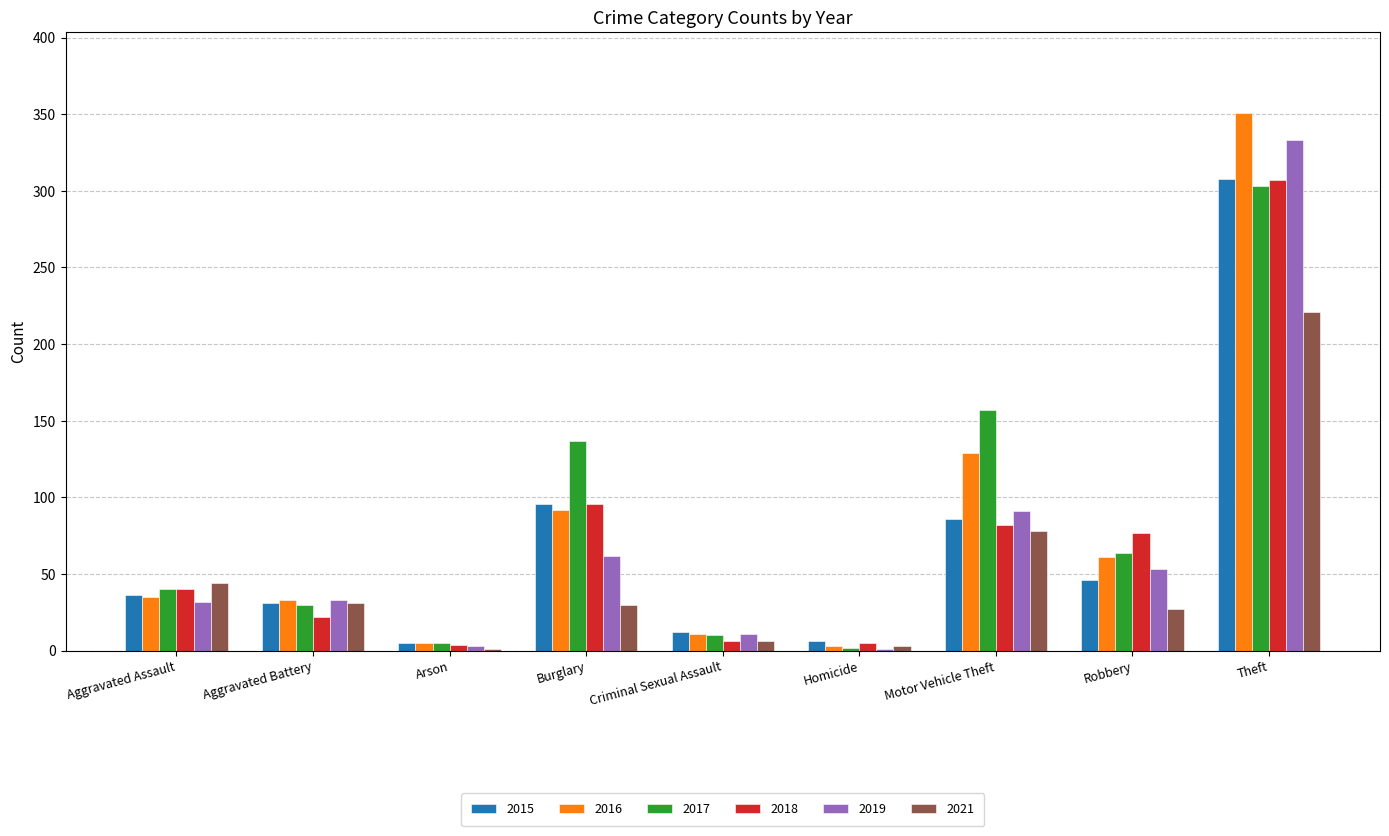

At which category does the chart reach its peak across all series?

Theft